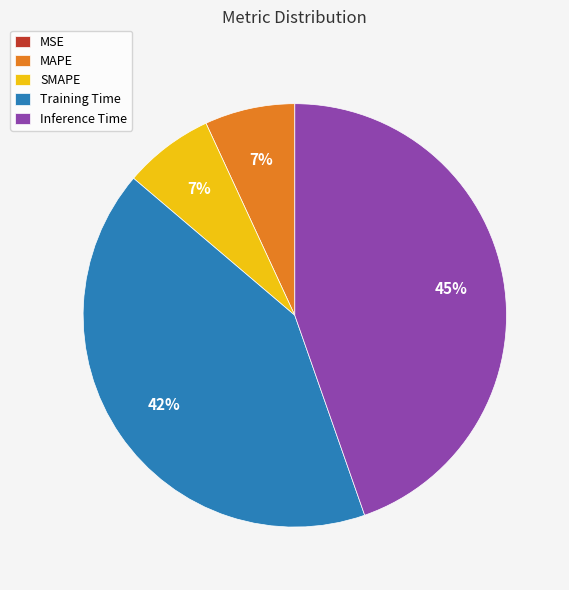

Which has a higher value, Training Time or SMAPE?

Training Time